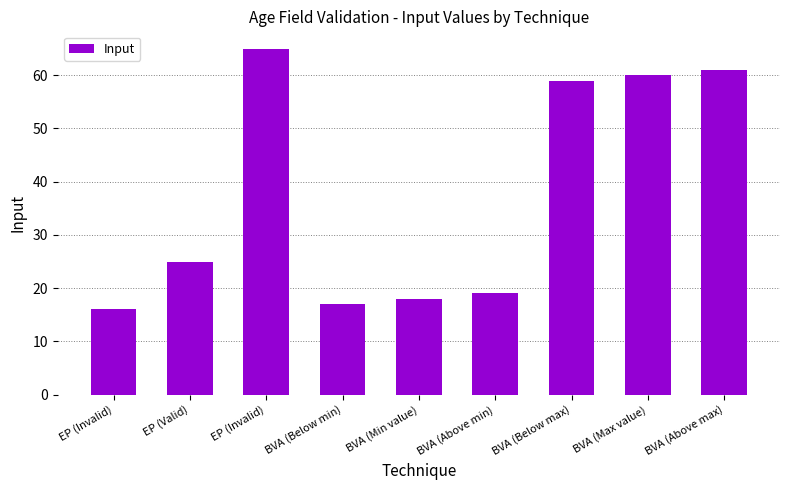

What is the change in value from BVA (Above min) to BVA (Max value)?

+41